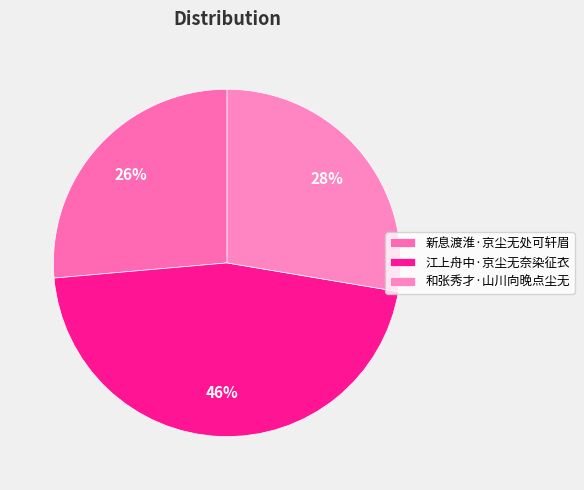

What percentage is the 江上舟中·京尘无奈染征衣 slice, to the nearest percent?

46%